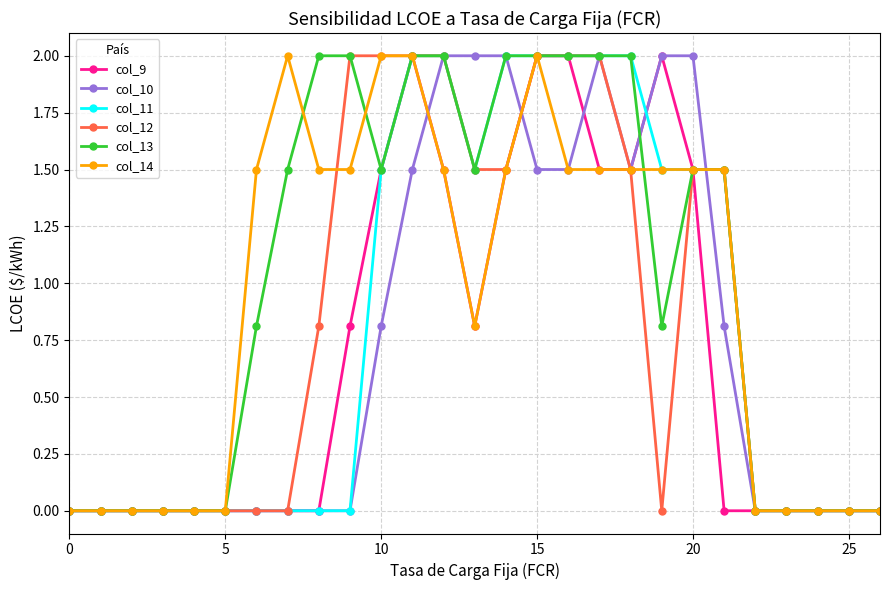

What is the value of the col_14 point at the 22nd from the left?

1.5